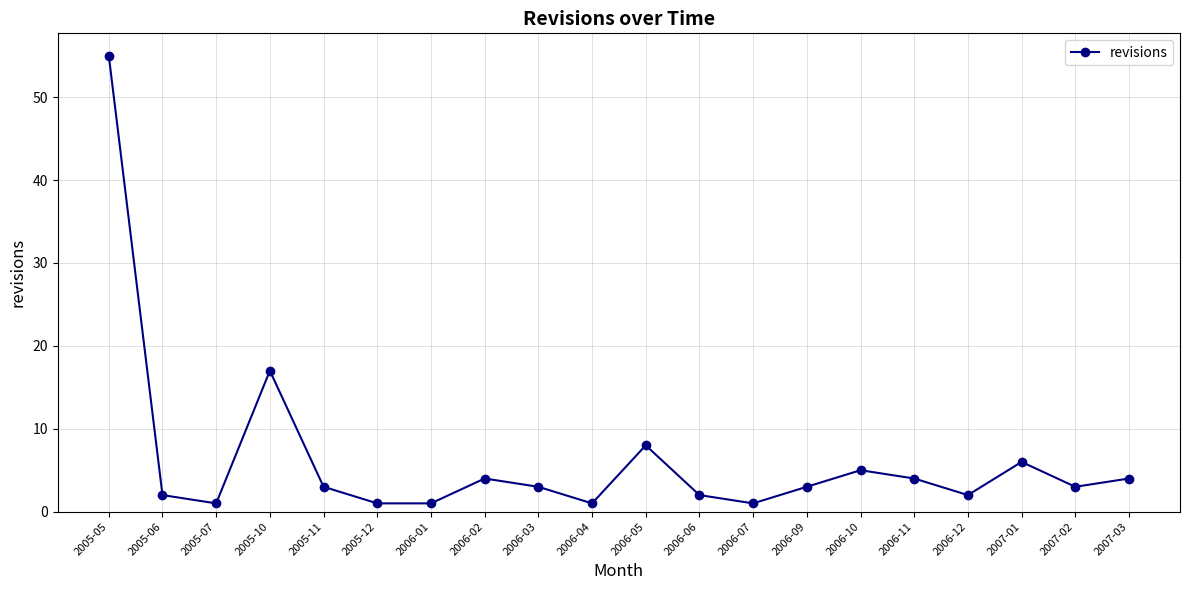

What is the label of the 5th point from the left?

2005-11